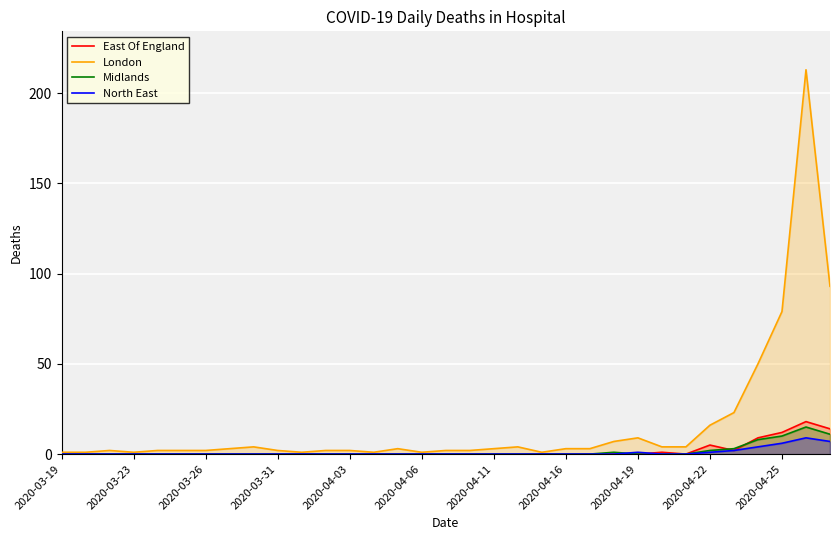

The Midlands series shows -7 at 2020-03-19. True or false?

False